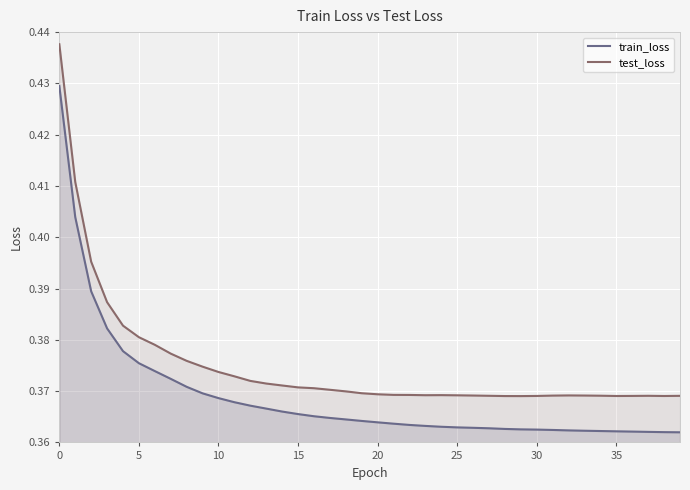

List the series in order of their overall mean, lowest first.

train_loss, test_loss